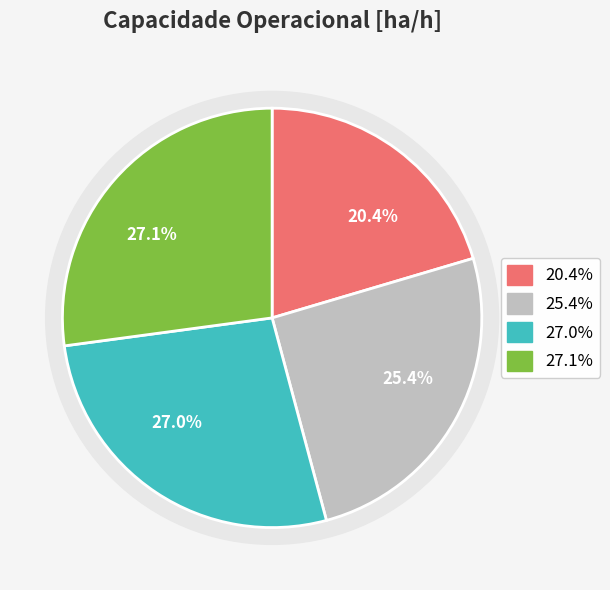

Does any single category account for the majority?

No